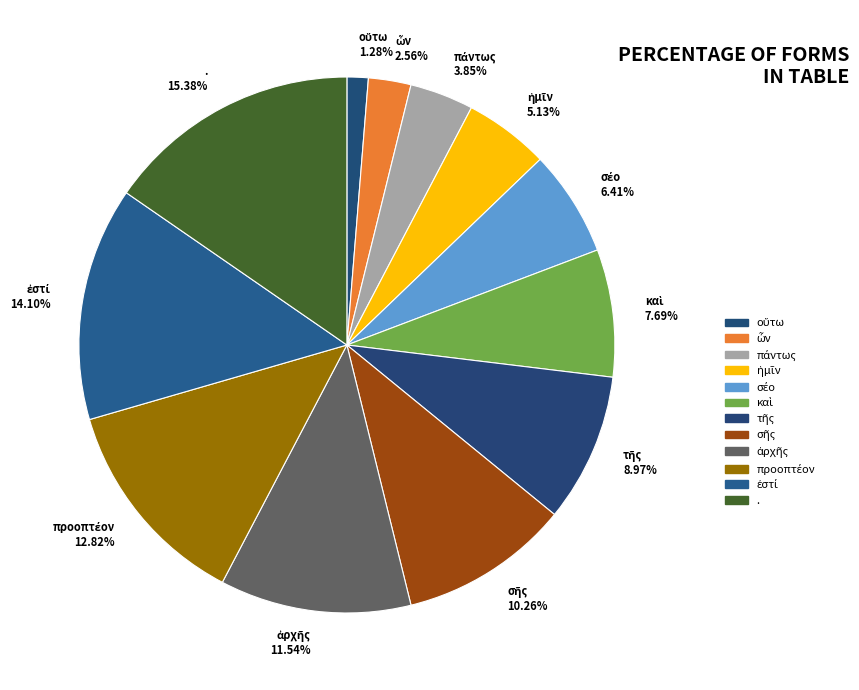

How many slices are in this pie chart?

12